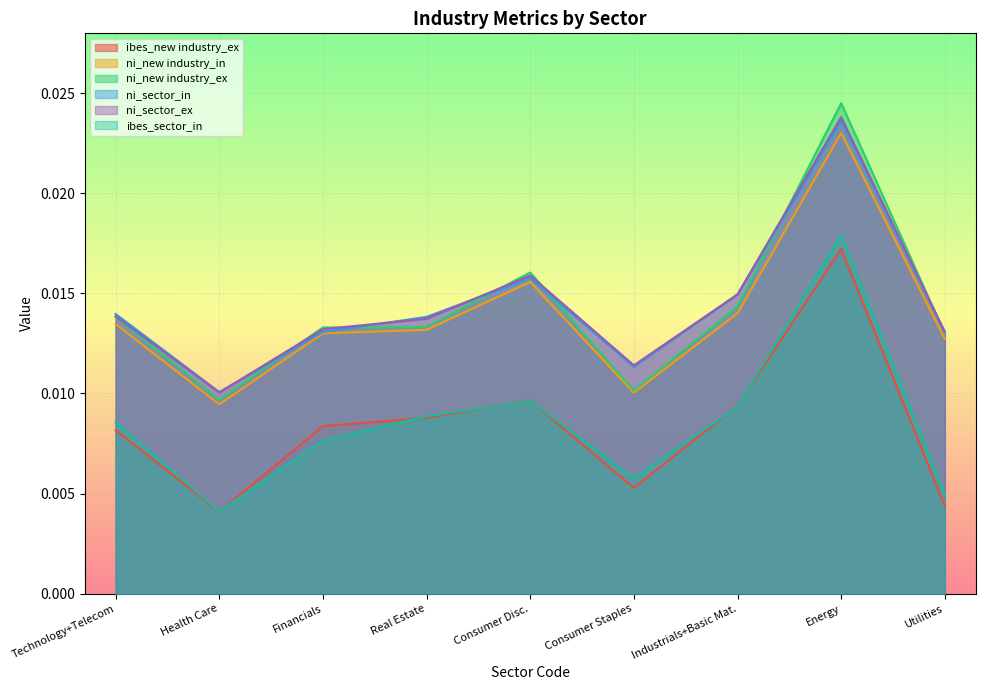

What position from the left is Consumer Disc.?

5